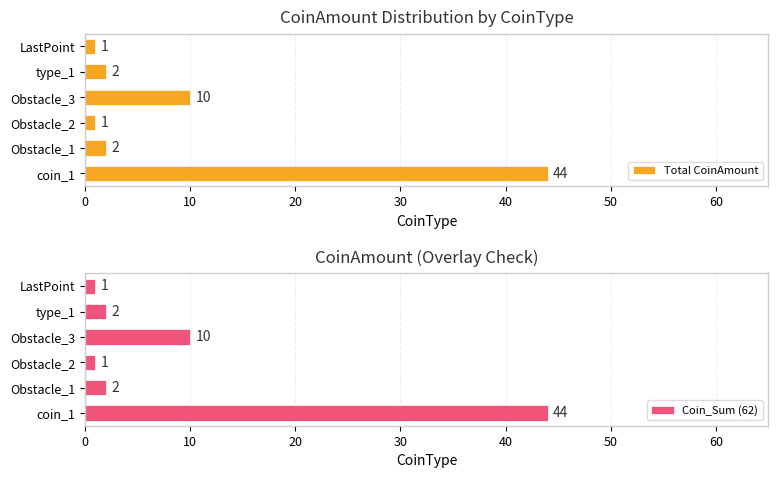

Which category has the highest value in the Total CoinAmount series?

coin_1